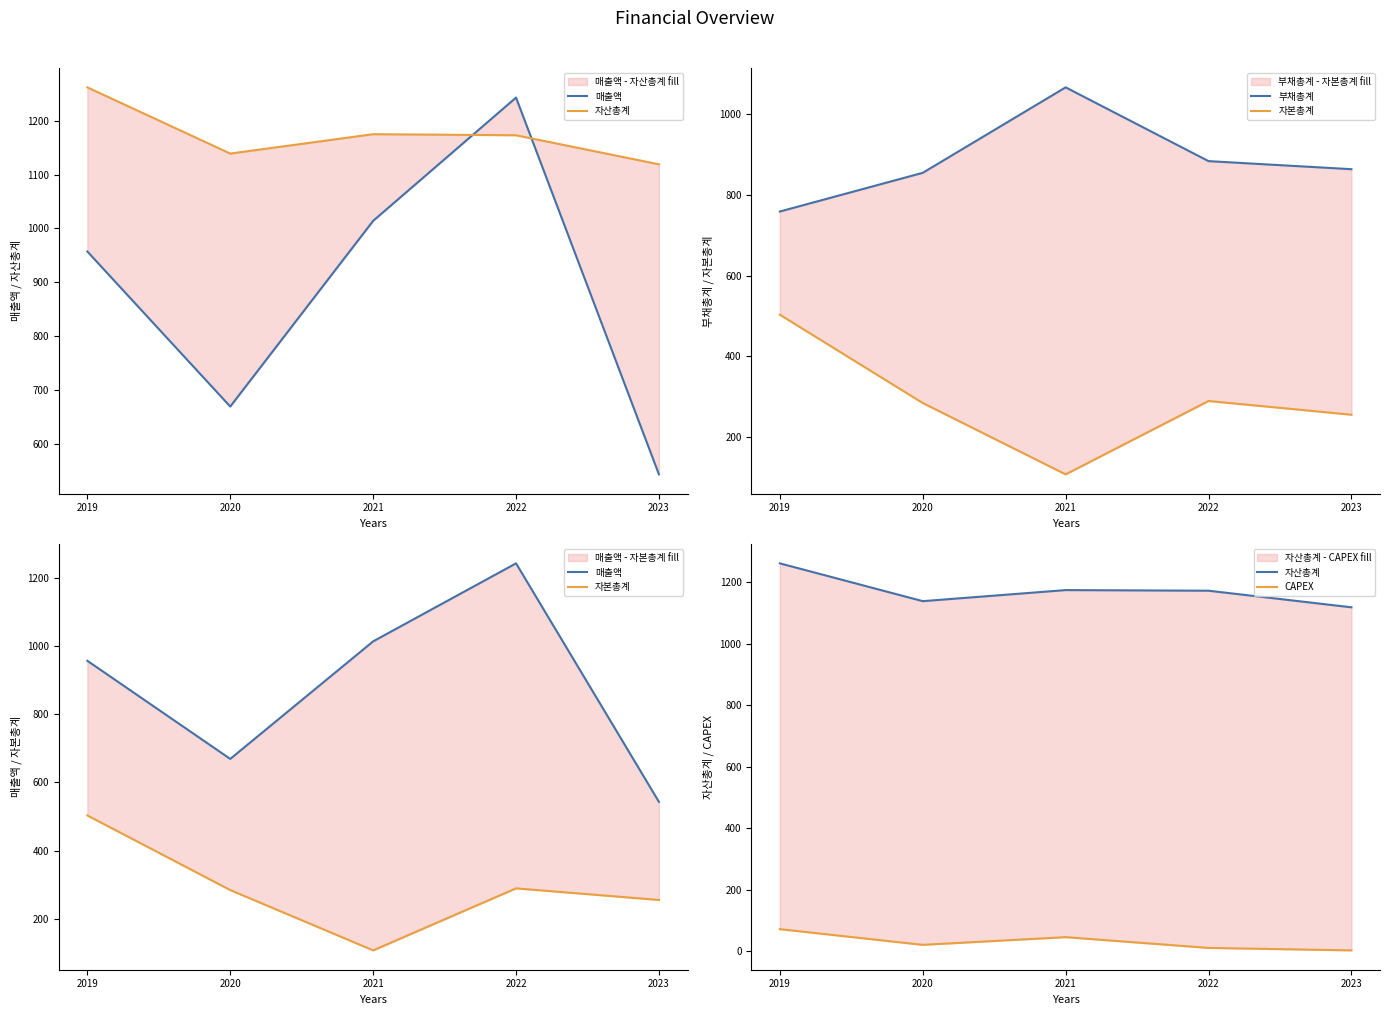

True or false: CAPEX has more than 2 points higher than both neighbors.

False